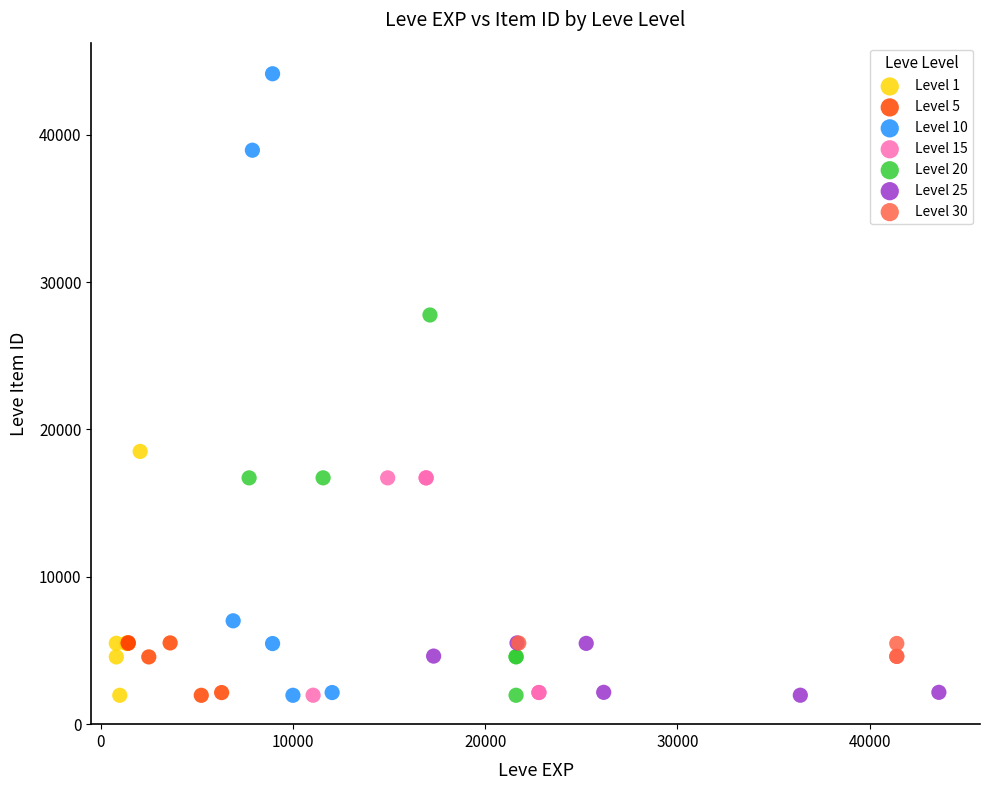

Which series has the largest Y range (max minus min)?

Level 10